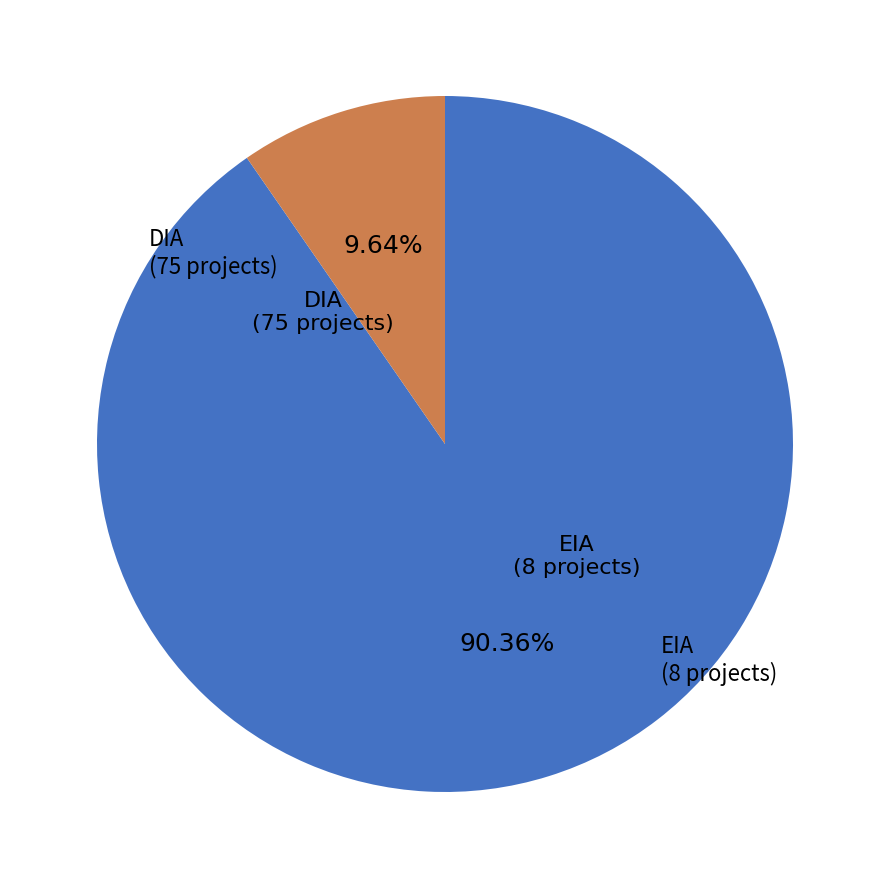

Between DIA and EIA, which is larger?

DIA